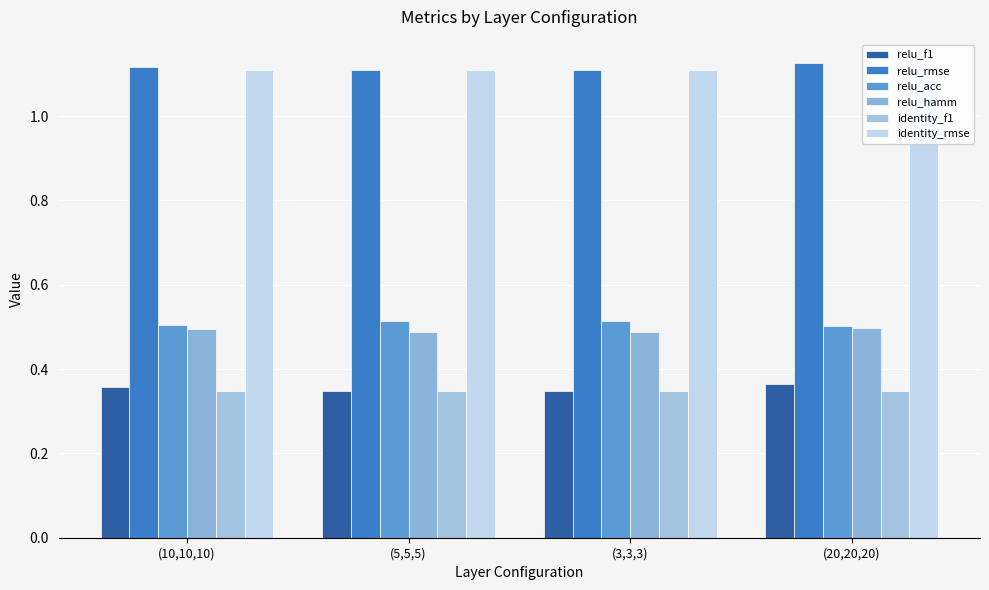

Reading left to right, transcribe all the data shown in this chart.

relu_f1: (10,10,10)=0.4	(5,5,5)=0.3	(3,3,3)=0.3	(20,20,20)=0.4
relu_rmse: (10,10,10)=1.1	(5,5,5)=1.1	(3,3,3)=1.1	(20,20,20)=1.1
relu_acc: (10,10,10)=0.5	(5,5,5)=0.5	(3,3,3)=0.5	(20,20,20)=0.5
relu_hamm: (10,10,10)=0.5	(5,5,5)=0.5	(3,3,3)=0.5	(20,20,20)=0.5
identity_f1: (10,10,10)=0.3	(5,5,5)=0.3	(3,3,3)=0.3	(20,20,20)=0.3
identity_rmse: (10,10,10)=1.1	(5,5,5)=1.1	(3,3,3)=1.1	(20,20,20)=1.1